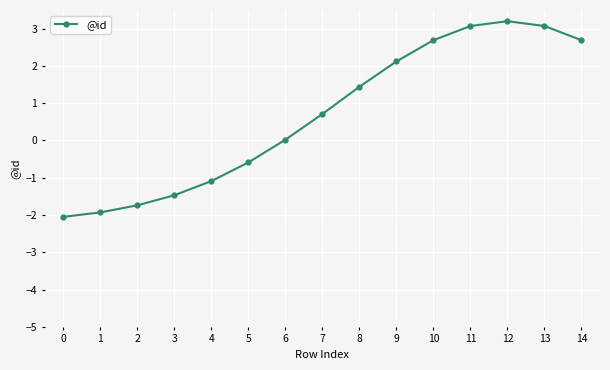

What is the value of the 13th point from the left?

3.2